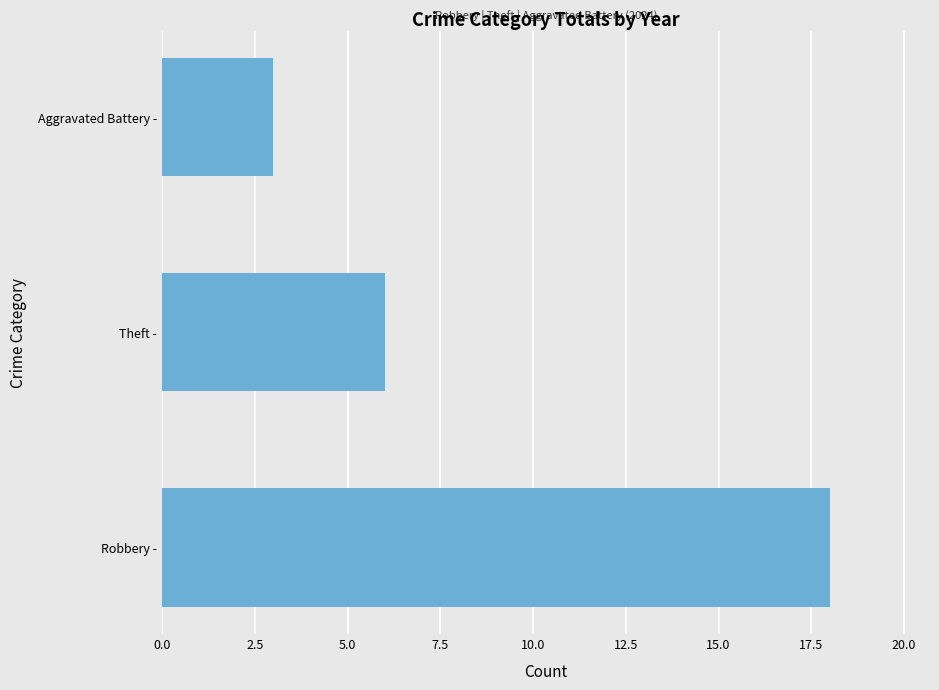

How many distinct data groups are displayed?

1